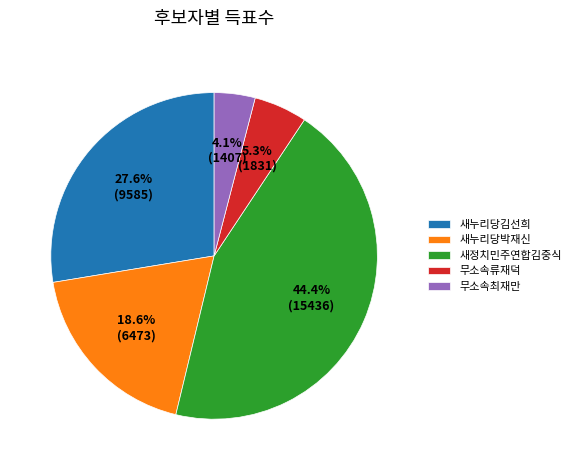

How many slices are in this pie chart?

5